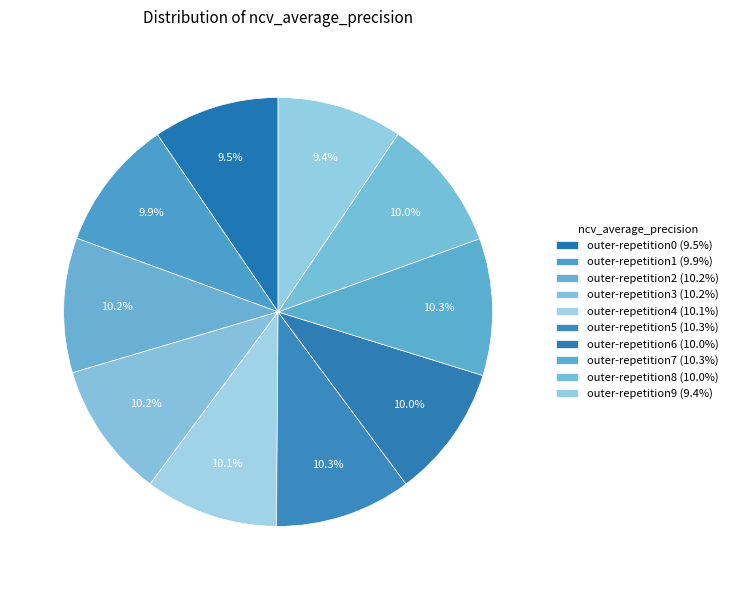

Which category has the smallest portion of the pie?

outer-repetition9